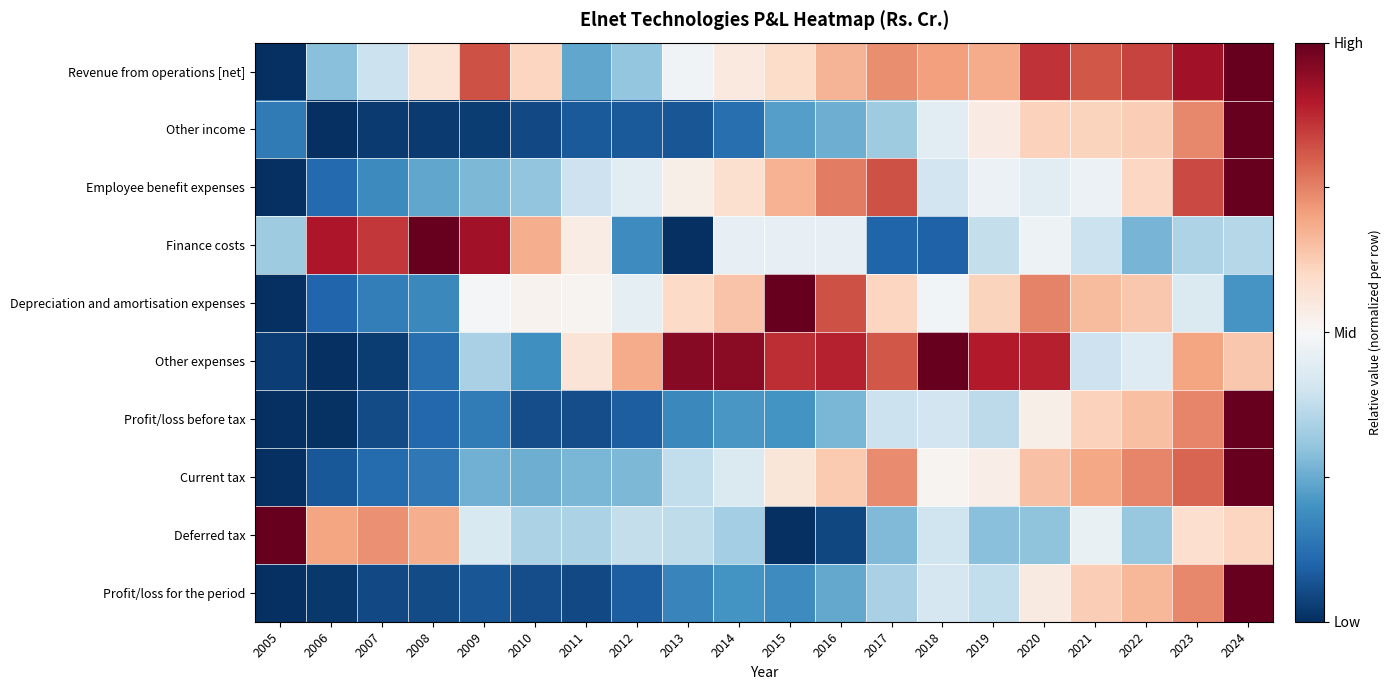

What is the spread (max minus min) of values at 2005?

2.0